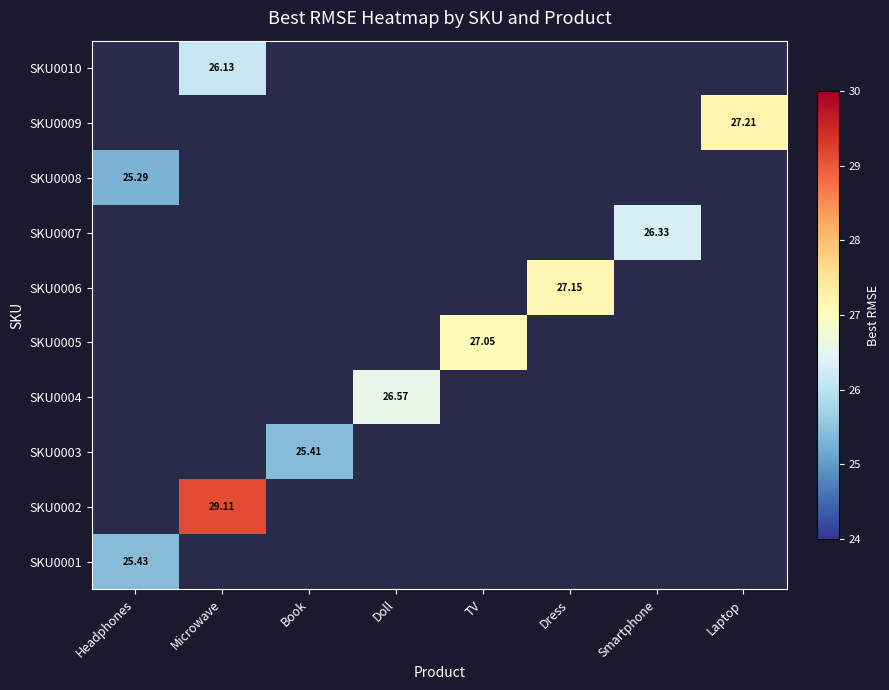

Is the value of SKU0008 at Laptop greater than the value of SKU0009 at TV?

No